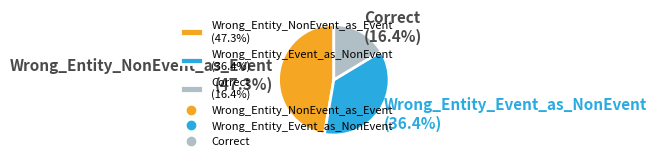

To the nearest percent, what is the difference between the largest and smallest slice percentages?

31%